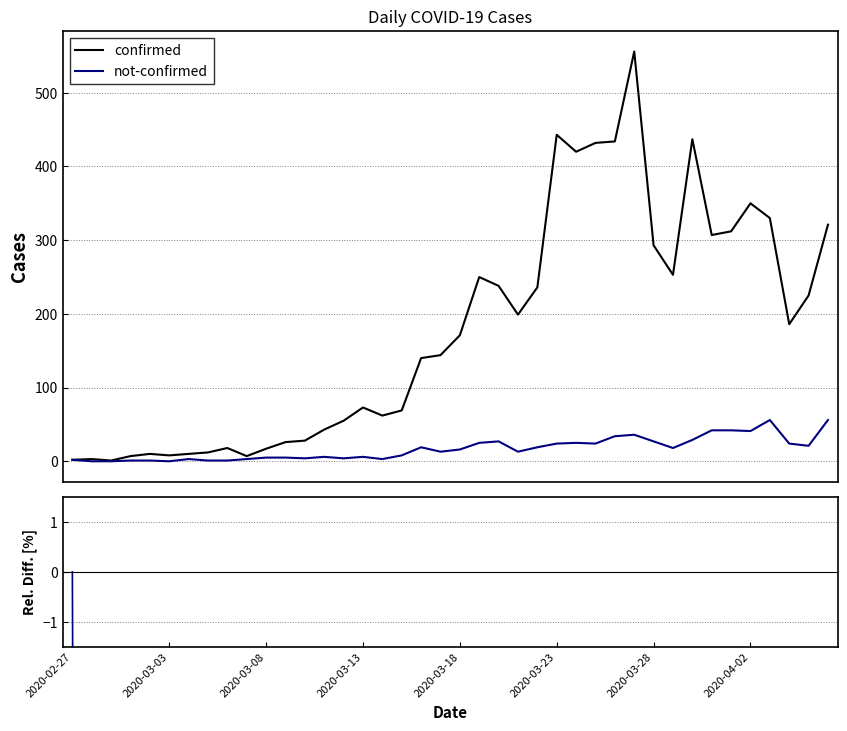

Rank the series by their average value, from lowest to highest.

not-confirmed, confirmed